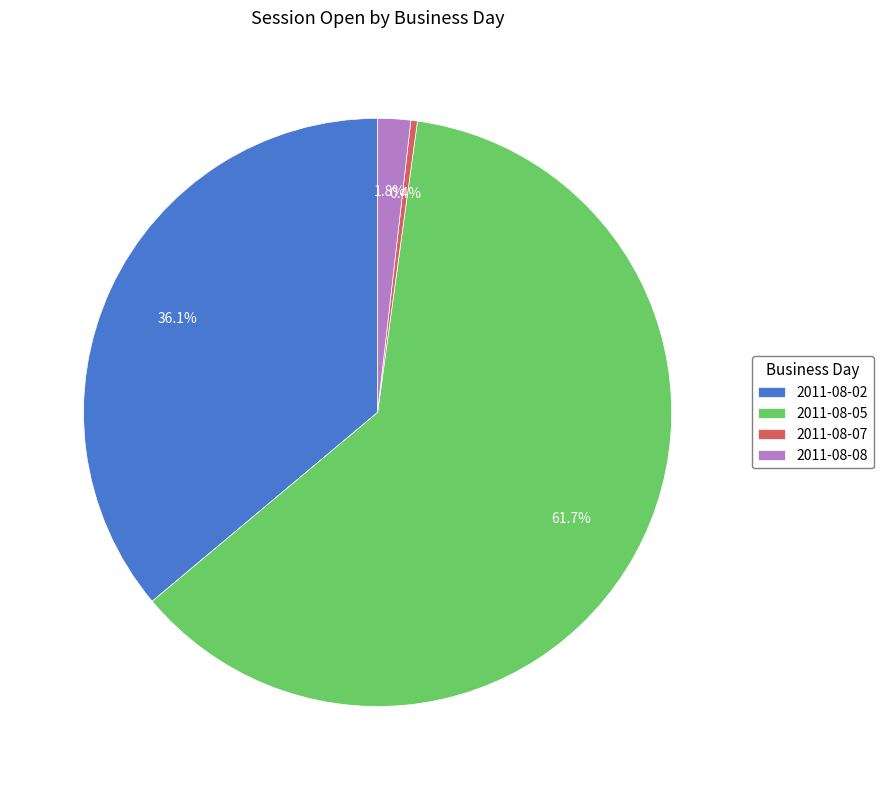

Count the number of slices in the pie.

4